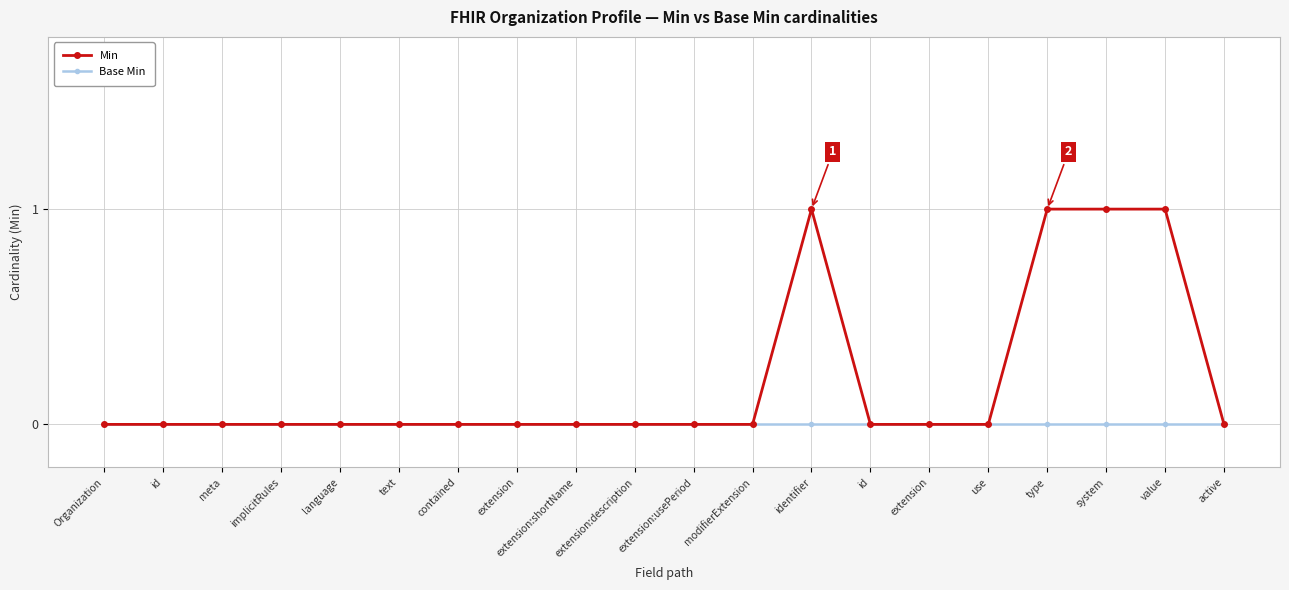

What is the difference between the maximum and second lowest values in the Min series?

1